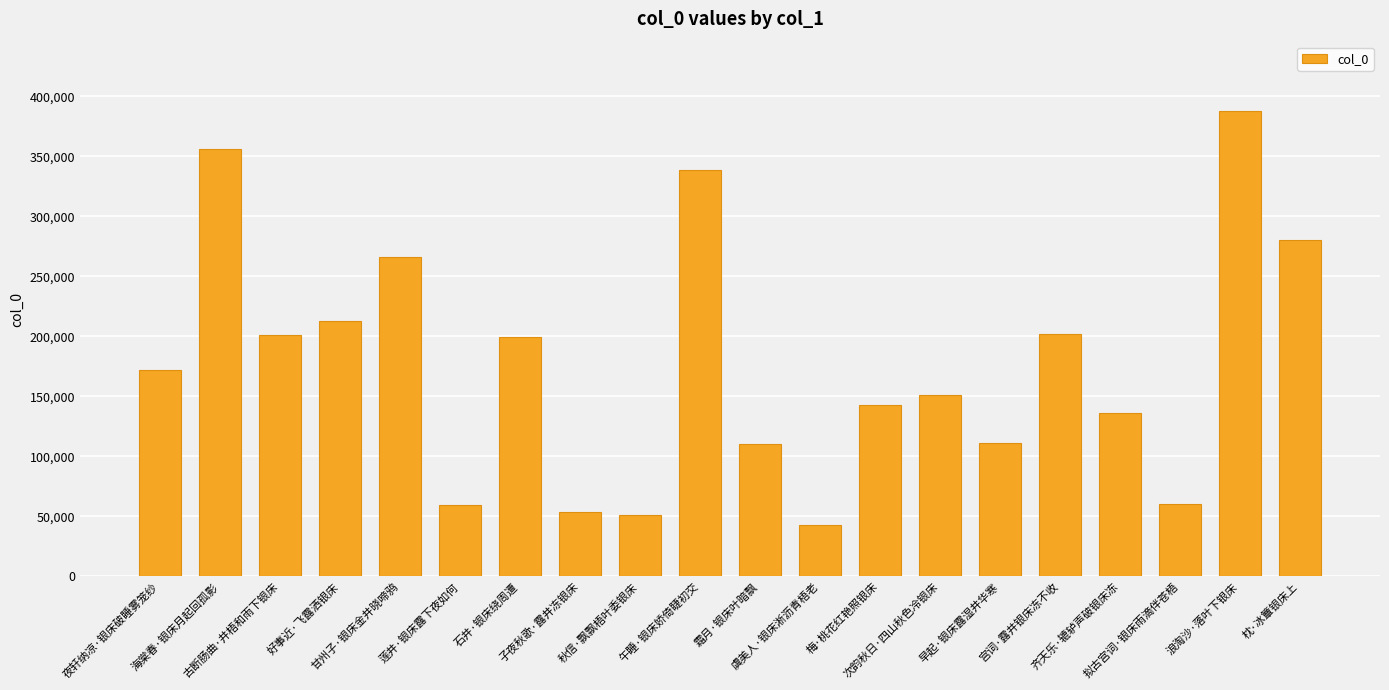

What is the smallest value displayed?

42724